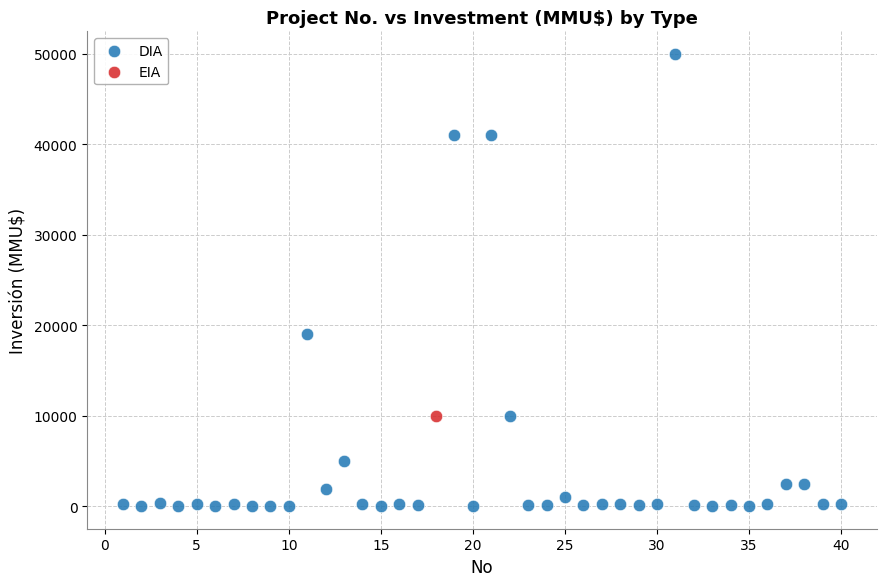

What are all the series names shown in the legend?

DIA, EIA